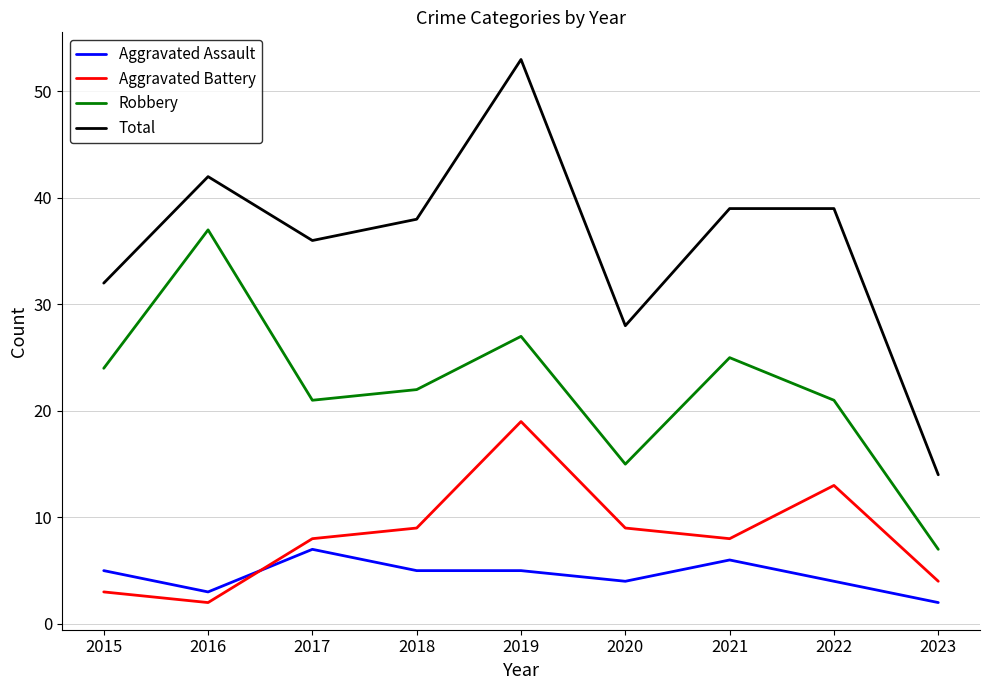

At how many categories does at least one series exceed 51?

1